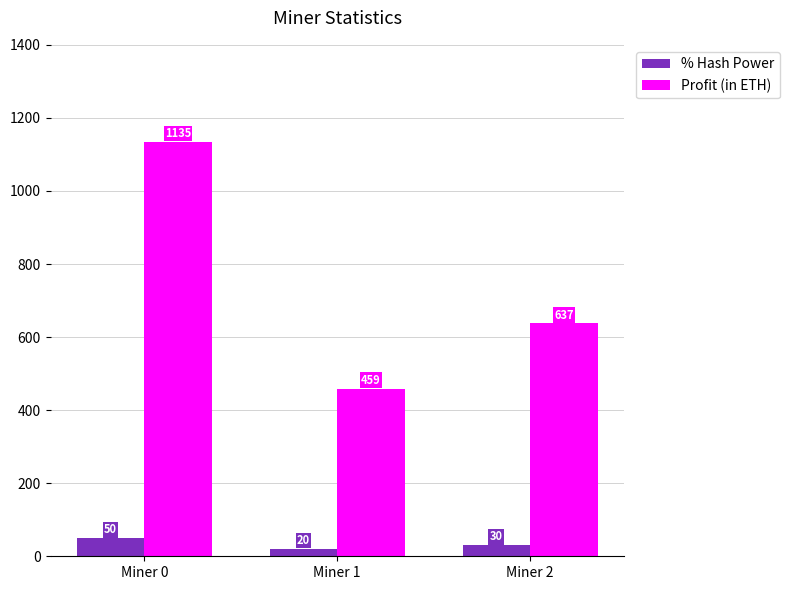

Rank the categories by Profit (in ETH) value from highest to lowest.

Miner 0, Miner 2, Miner 1